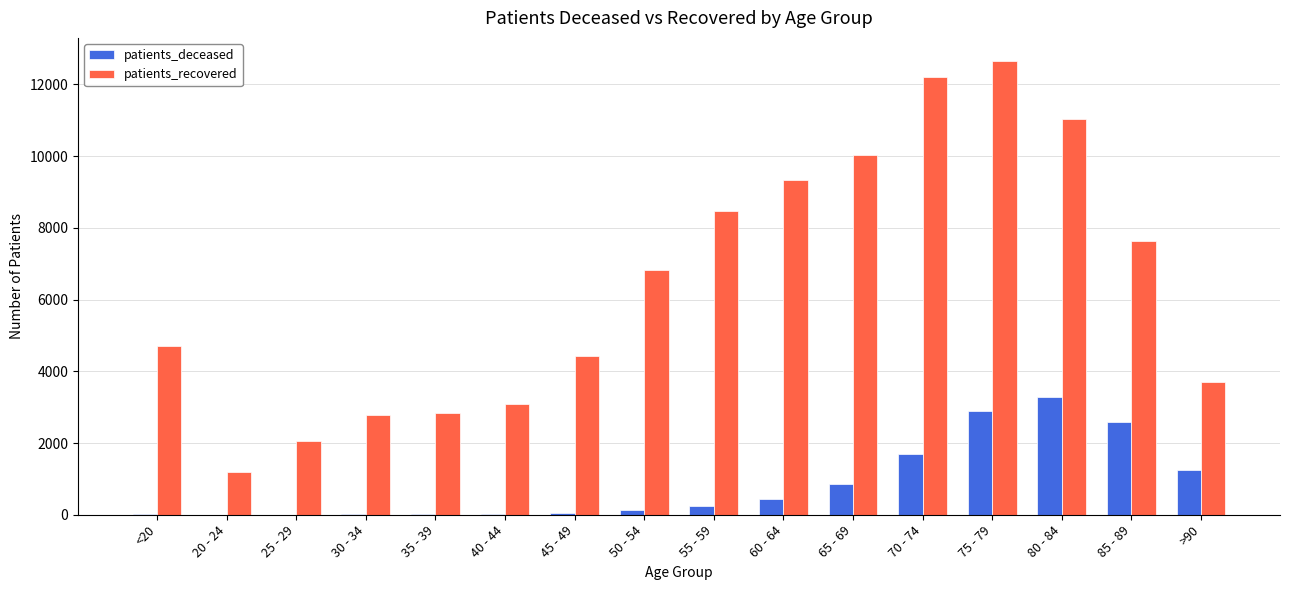

Which category has the highest value in the patients_deceased series?

80 - 84